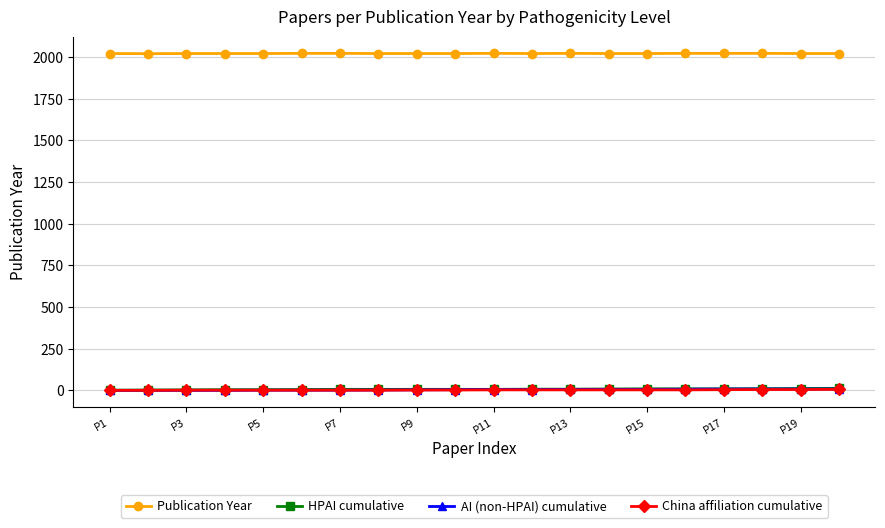

What is the maximum value shown in the chart?

2023